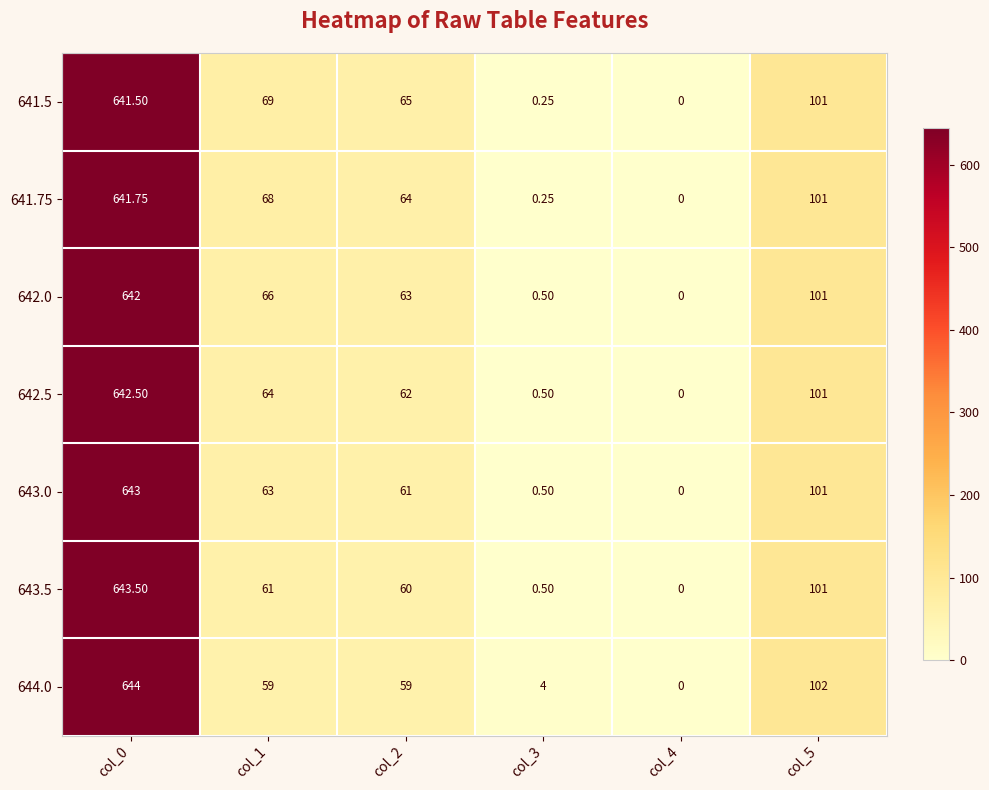

Is the value of 641.5 at col_5 greater than the value of 642.5 at col_4?

Yes